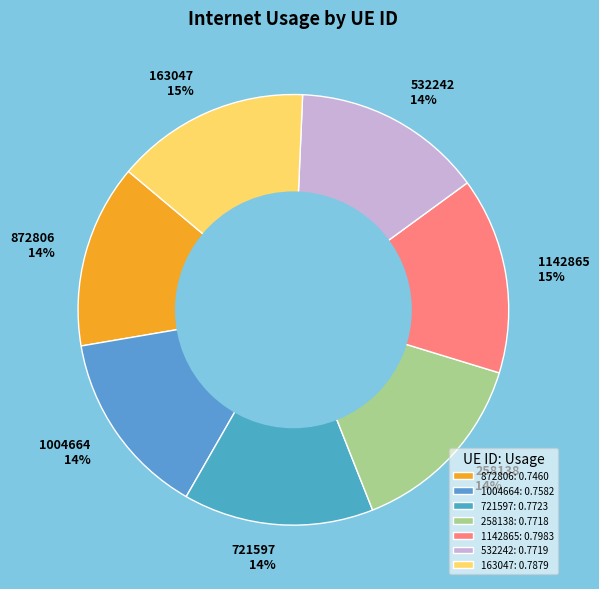

To the nearest percent, what percentage of the pie is 721597?

14%